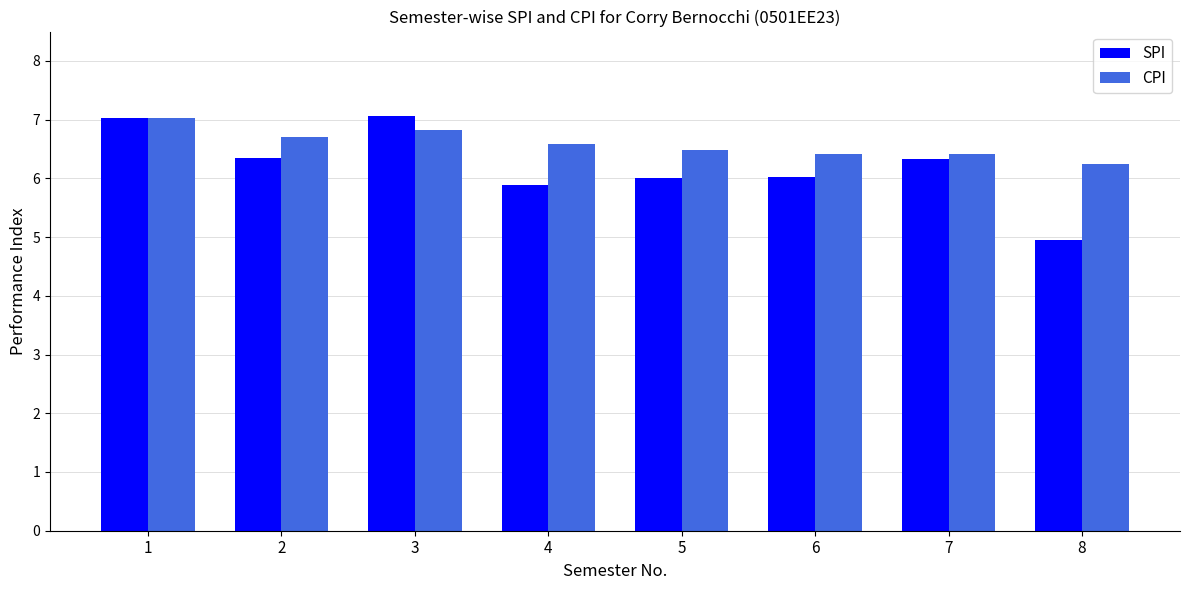

What is the maximum value shown in the chart?

7.1